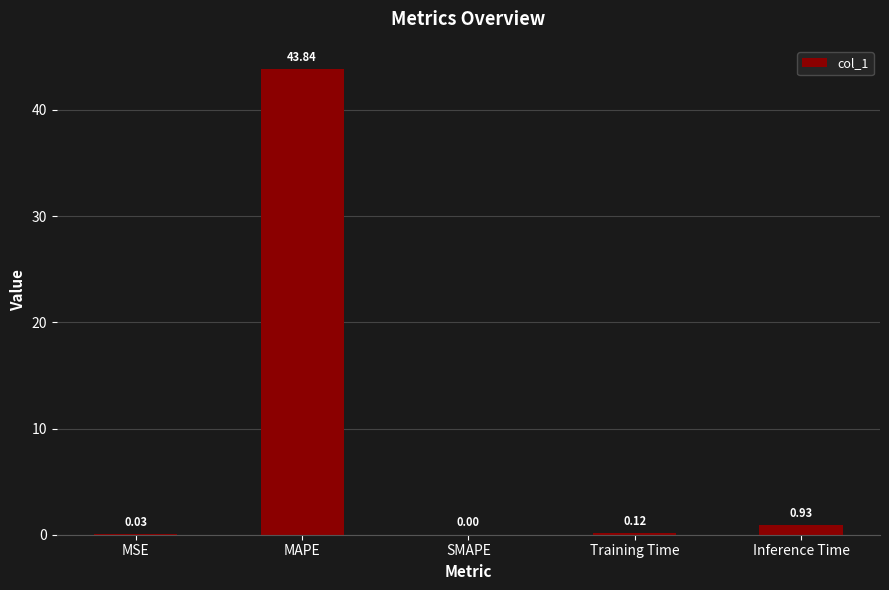

What is the maximum value shown in the chart?

43.8